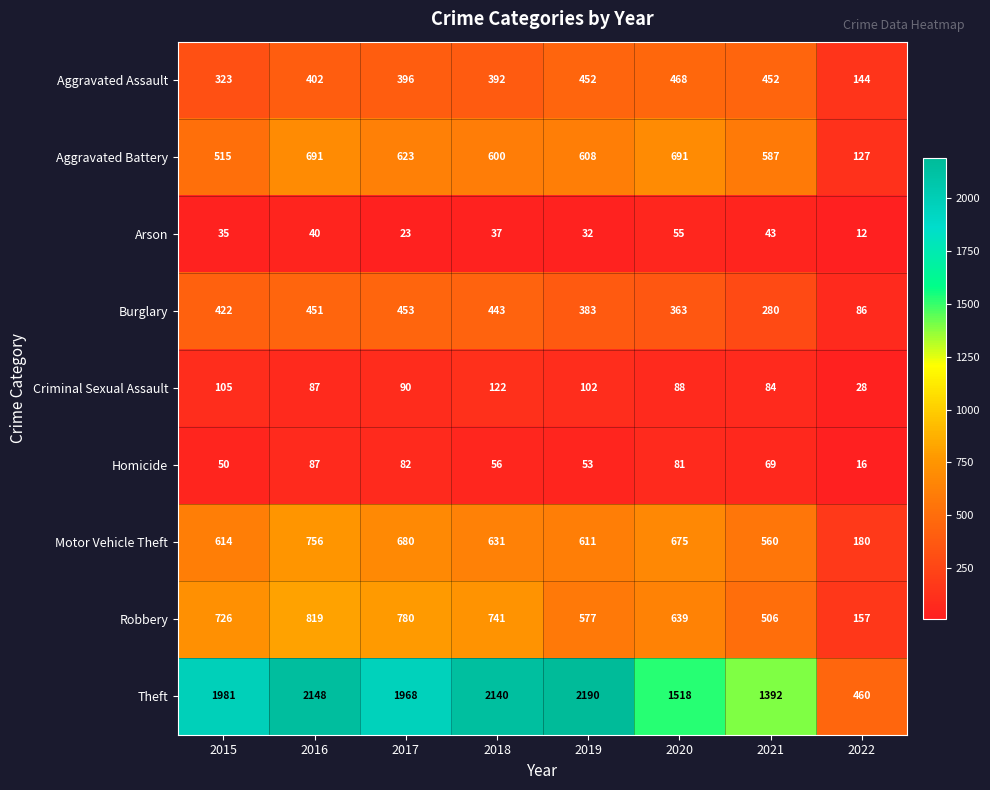

Which series has the largest range (max minus min)?

Theft